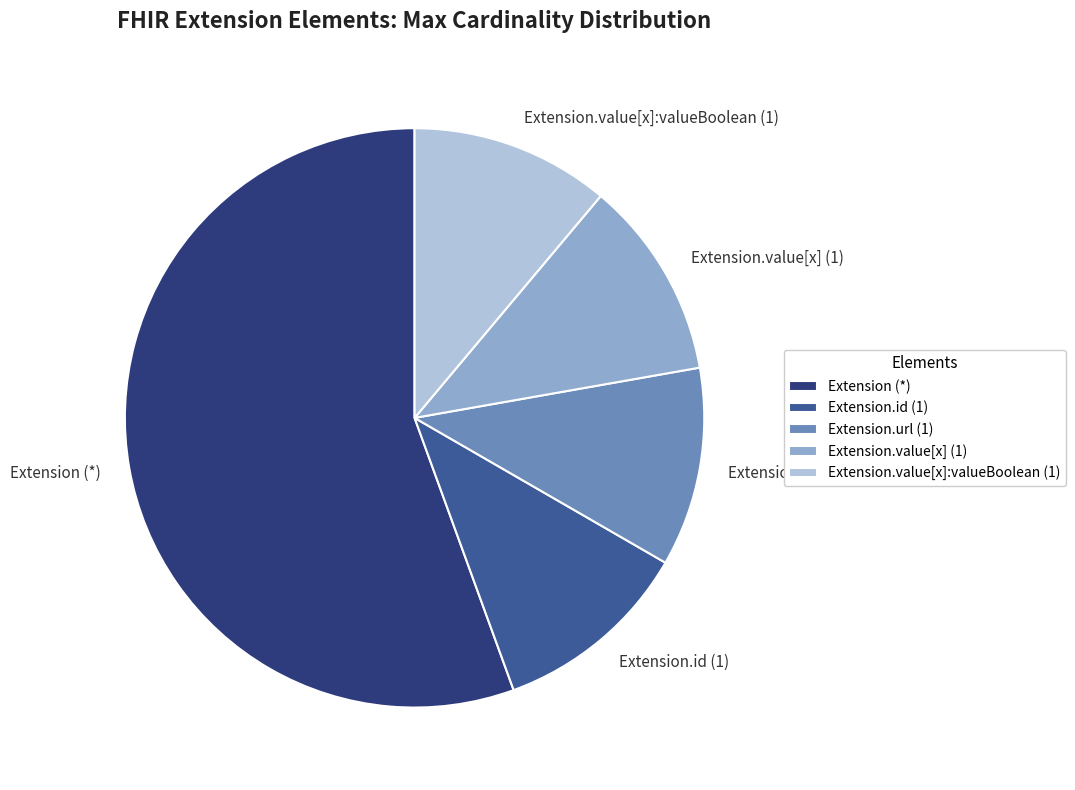

True or false: Extension.url (1) accounts for 1% of the total.

False